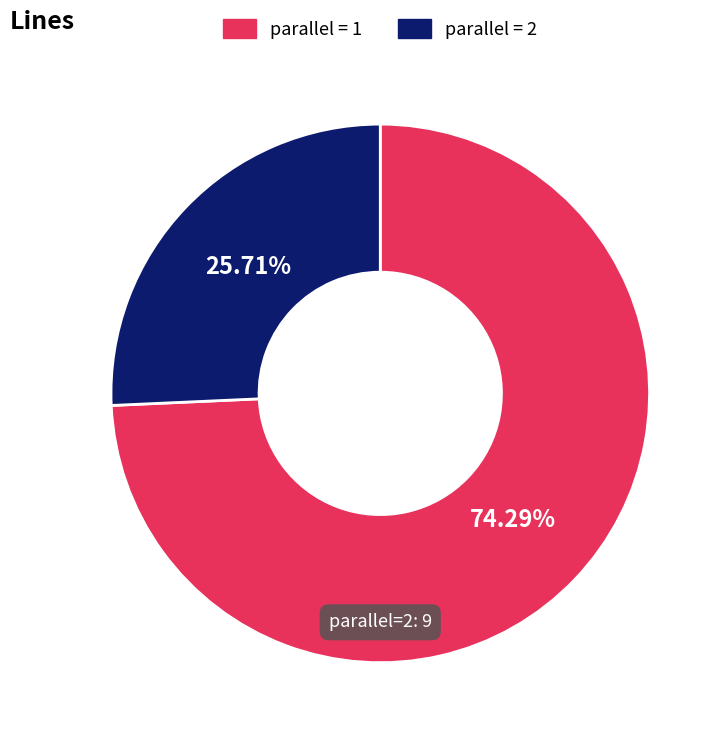

Does any single category account for the majority?

Yes